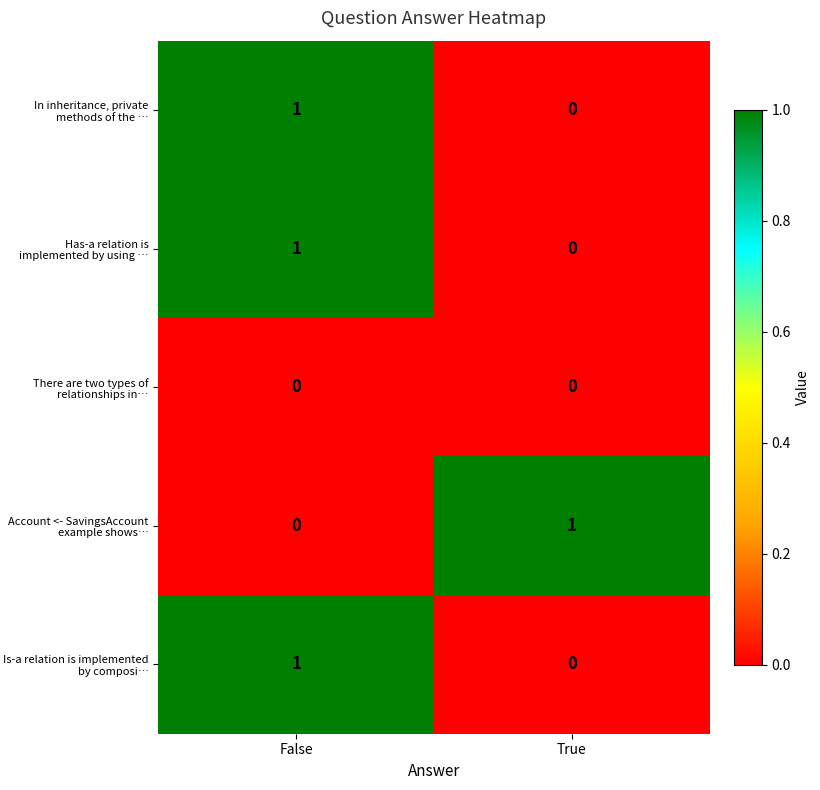

Is it true that Has-a relation is implemented by using … equals 1 at False?

True